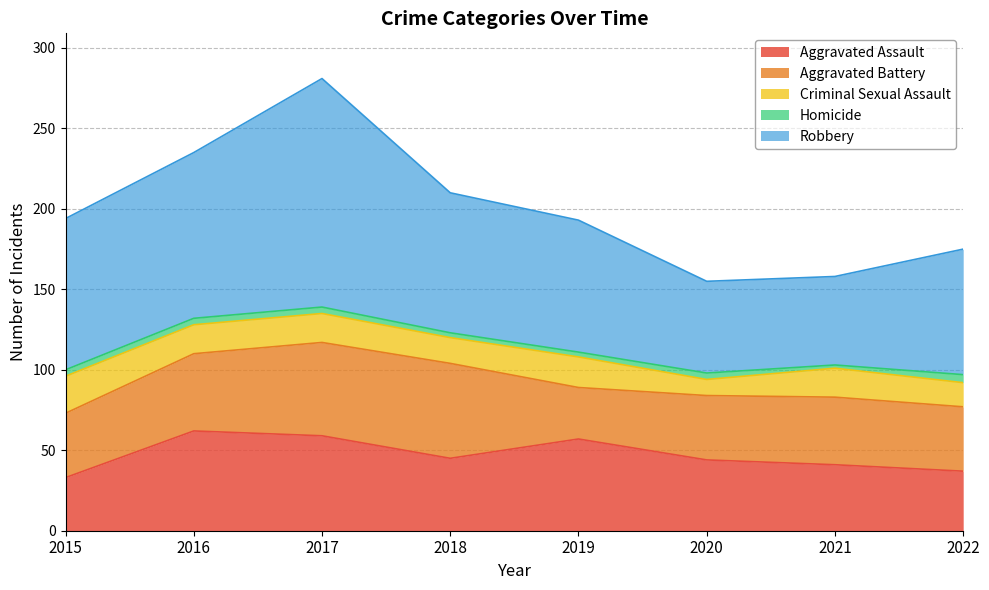

Reading left to right, list all the values displayed in this chart.

Aggravated Assault: 2015=33	2016=62	2017=59	2018=45	2019=57	2020=44	2021=41	2022=37
Aggravated Battery: 2015=40	2016=48	2017=58	2018=59	2019=32	2020=40	2021=42	2022=40
Criminal Sexual Assault: 2015=23	2016=18	2017=18	2018=16	2019=19	2020=10	2021=18	2022=15
Homicide: 2015=4	2016=4	2017=4	2018=3	2019=3	2020=4	2021=2	2022=5
Robbery: 2015=94	2016=103	2017=142	2018=87	2019=82	2020=57	2021=55	2022=78